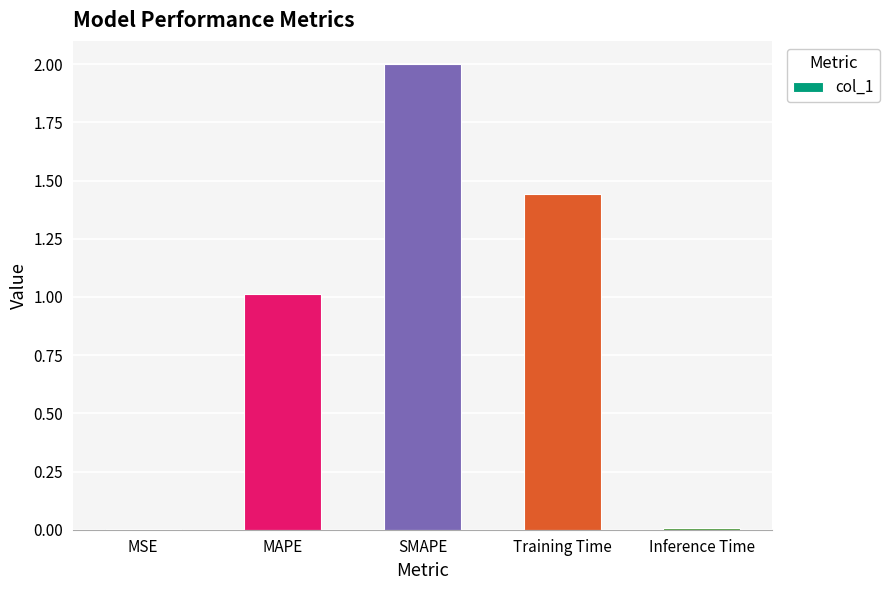

What is the change in value from SMAPE to Training Time?

-0.6